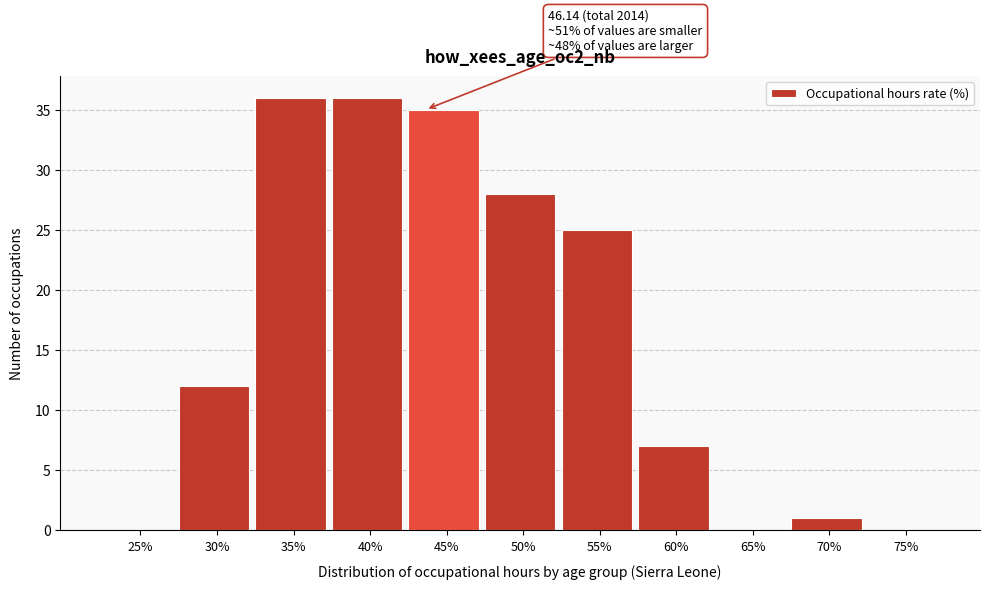

Reading right to left, list all the values displayed in this chart.

75%=0	70%=1	65%=0	60%=7	55%=25	50%=28	45%=35	40%=36	35%=36	30%=12	25%=0